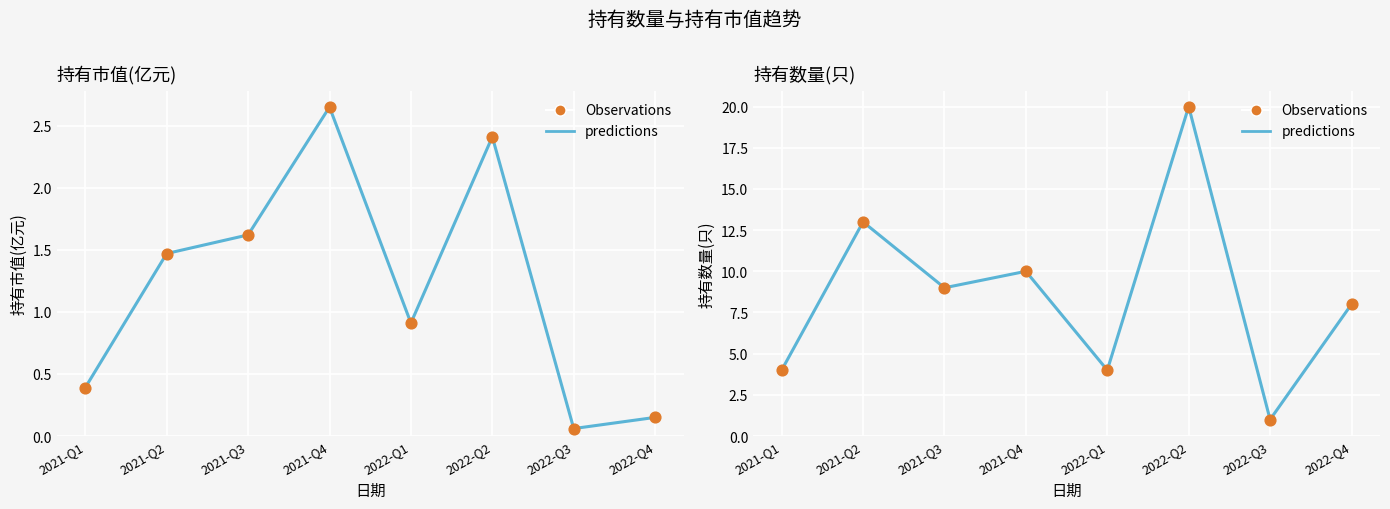

Which series has the largest total across all categories?

持有数量(只)